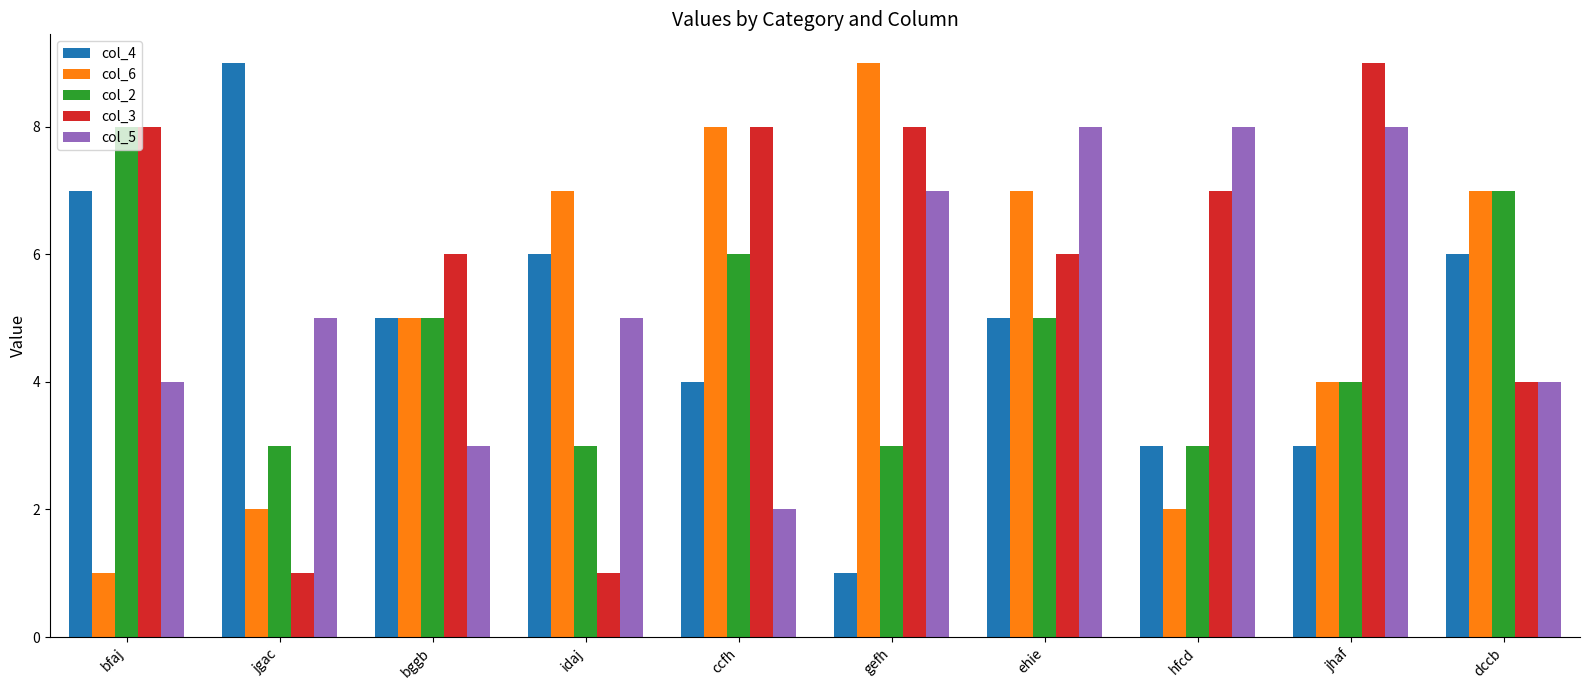

The value of col_2 at hfcd is 3. True or false?

True